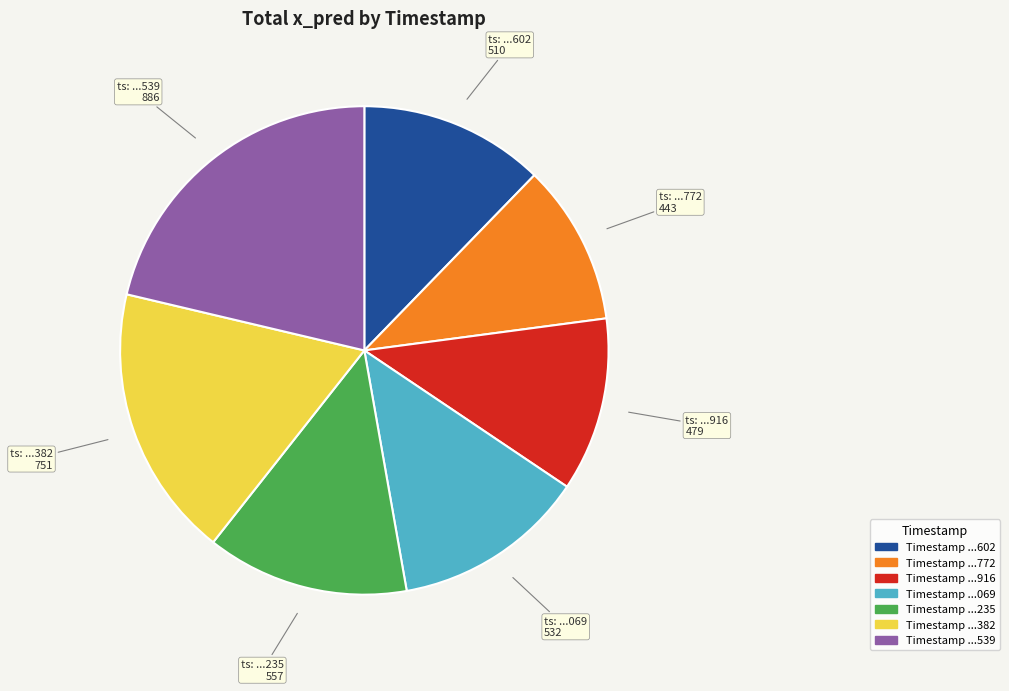

Is there a majority slice in this chart?

No